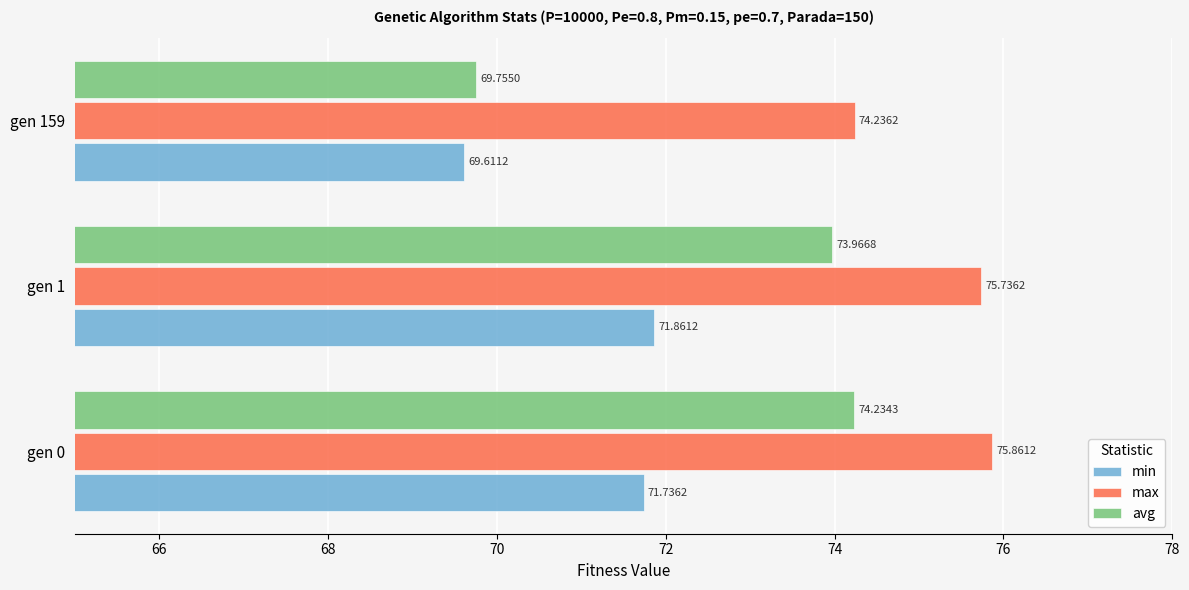

List the labels in order of min value, smallest first.

gen 159, gen 0, gen 1